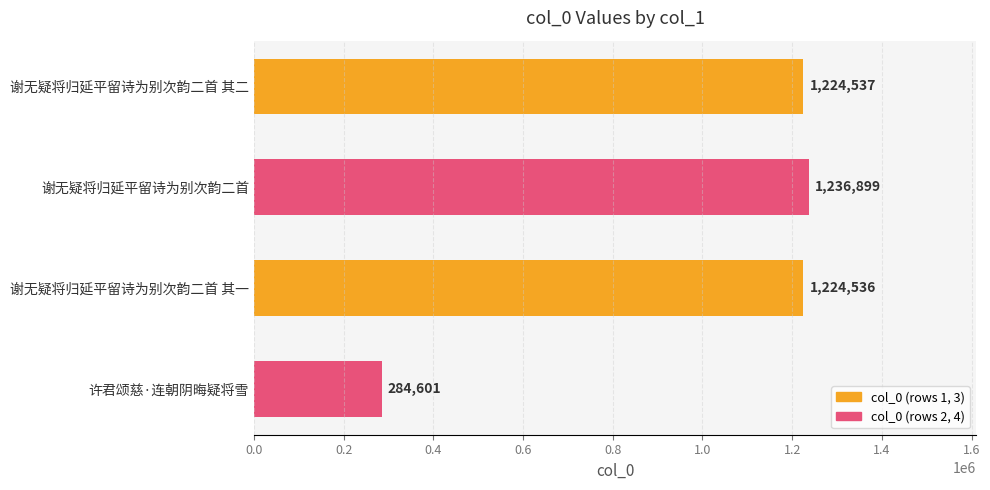

List the labels in order of value, smallest first.

许君颂慈·连朝阴晦疑将雪, 谢无疑将归延平留诗为别次韵二首 其一, 谢无疑将归延平留诗为别次韵二首 其二, 谢无疑将归延平留诗为别次韵二首